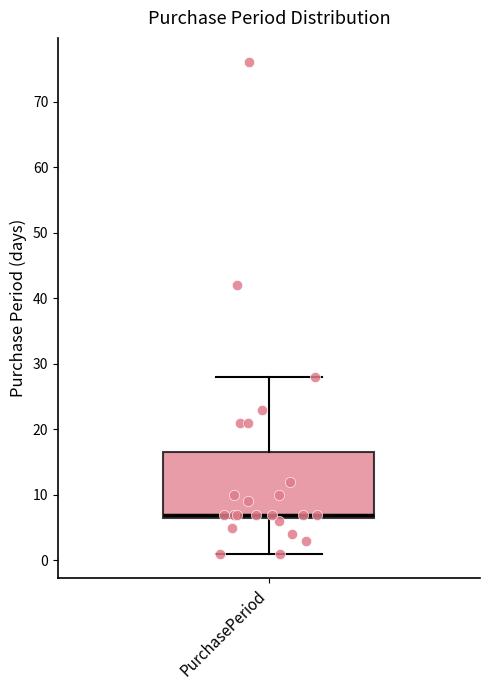

Transcribe this box plot: give where the median line is, the range the box spans, and where the two whiskers end, as read against the y-axis. The values are not printed on the chart, so give them approximately, as read against the axis.

median 7 (just above the box's lower edge), box 7 to 17, whiskers 1 to 28